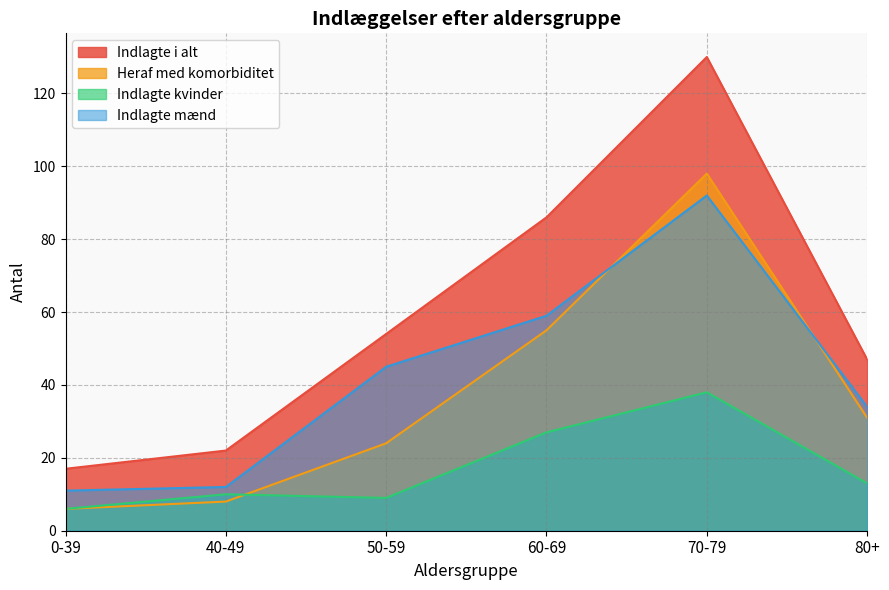

Where do Indlagte mænd and Heraf med komorbiditet first cross each other?

60-69 and 70-79